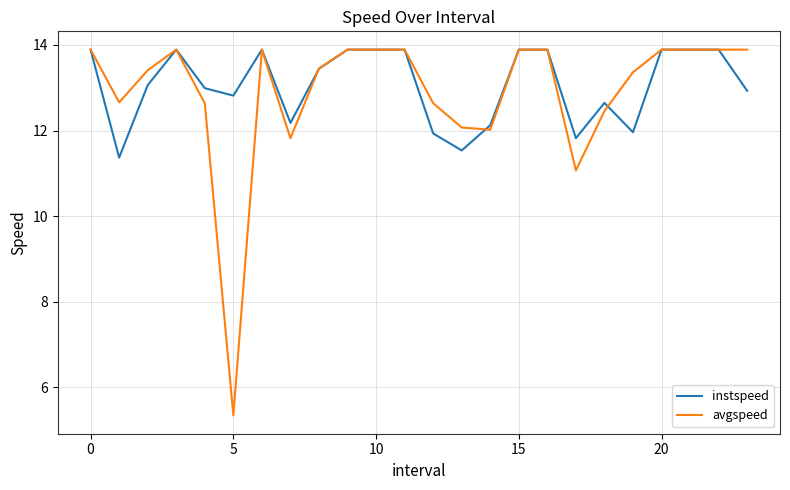

What is the greatest value displayed?

13.9